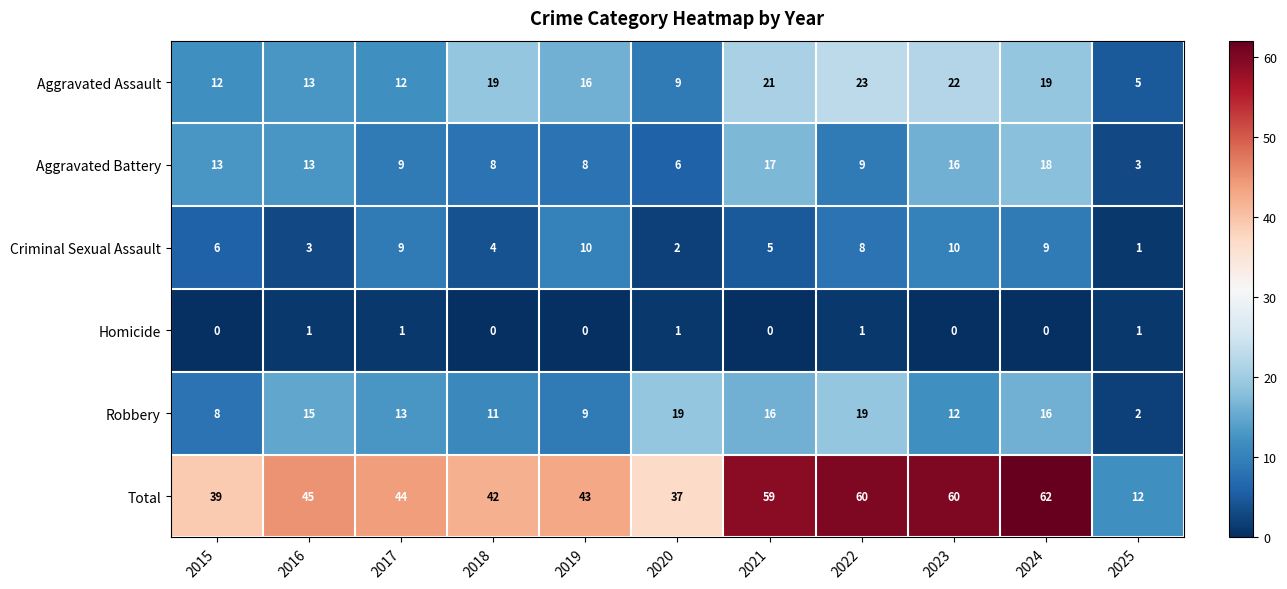

At which category is the sum across all series the highest?

2024